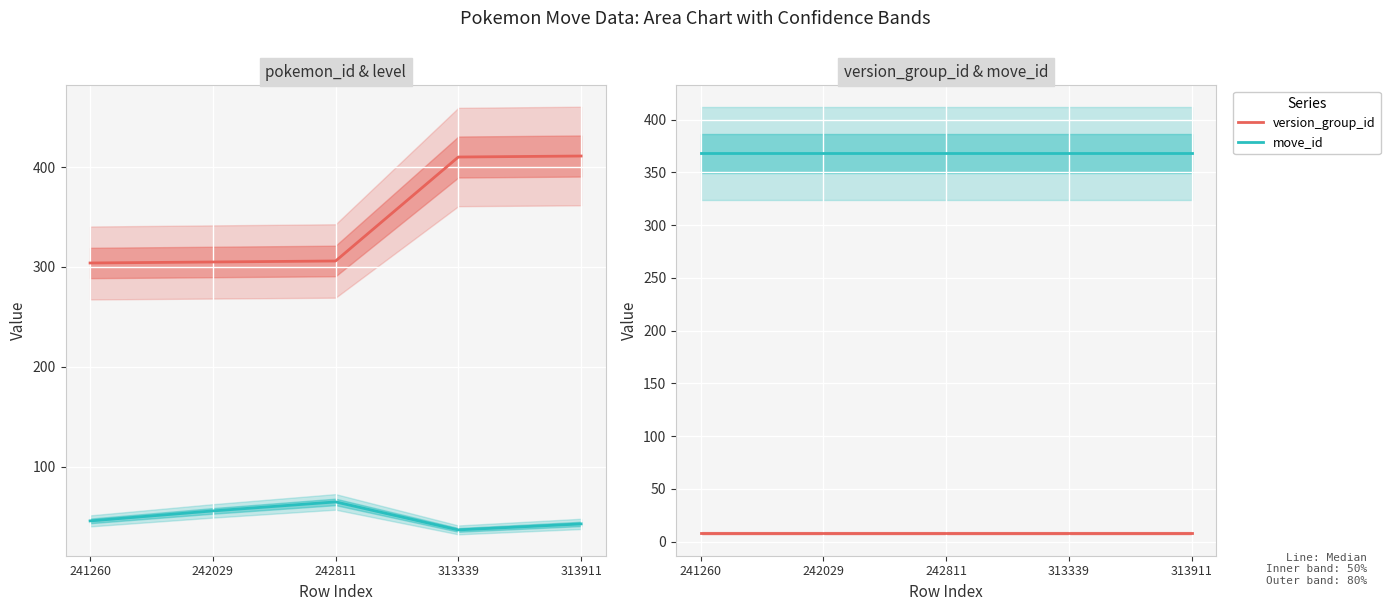

True or false: pokemon_id has more than 0 interior local peaks.

False